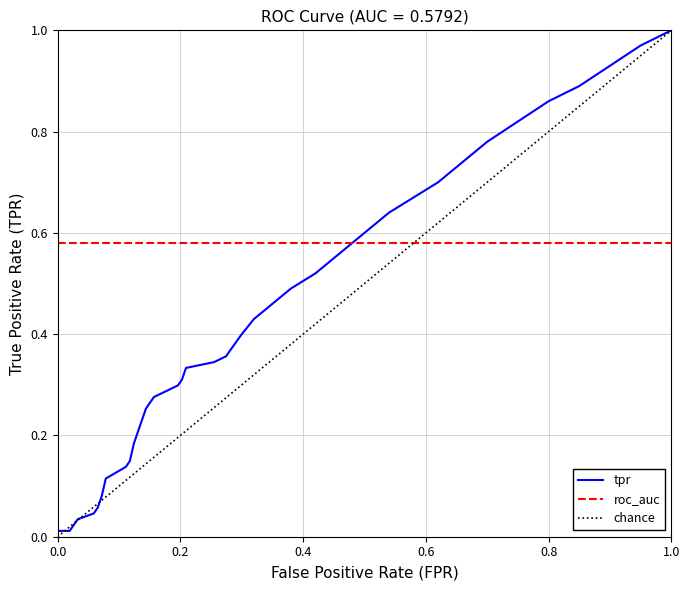

After their last crossing, which series has the higher values: roc_auc or tpr?

tpr